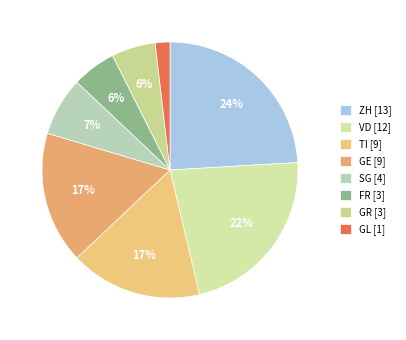

How much of the chart is everything except GL?

98.1%